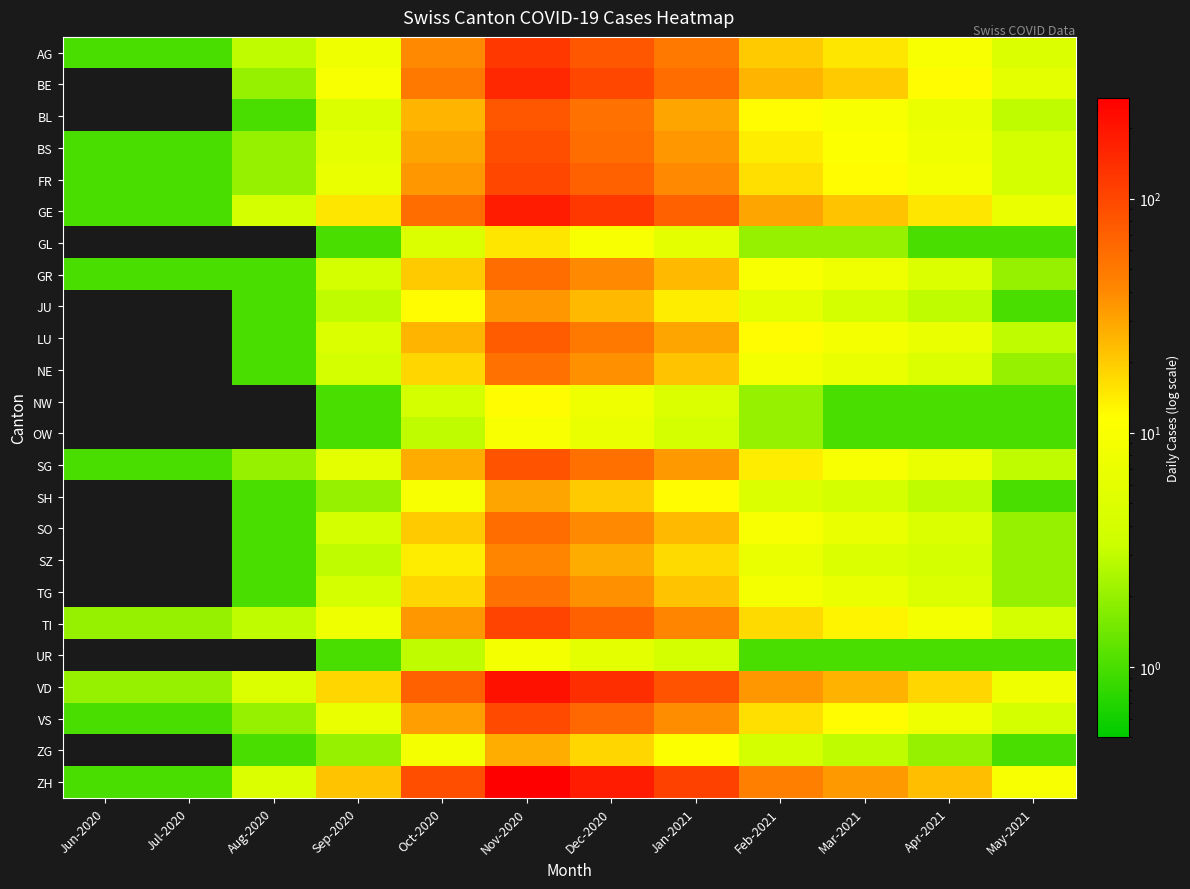

Reading right to left, extract all data points from this chart.

AG: May-2021=5	Apr-2021=10	Mar-2021=15	Feb-2021=20	Jan-2021=50	Dec-2020=80	Nov-2020=120	Oct-2020=40	Sep-2020=8	Aug-2020=3	Jul-2020=1	Jun-2020=1
BE: May-2021=6	Apr-2021=12	Mar-2021=20	Feb-2021=25	Jan-2021=60	Dec-2020=100	Nov-2020=150	Oct-2020=50	Sep-2020=10	Aug-2020=2	Jul-2020=0	Jun-2020=0
BL: May-2021=3	Apr-2021=7	Mar-2021=10	Feb-2021=12	Jan-2021=30	Dec-2020=55	Nov-2020=80	Oct-2020=25	Sep-2020=5	Aug-2020=1	Jul-2020=0	Jun-2020=0
BS: May-2021=4	Apr-2021=8	Mar-2021=11	Feb-2021=14	Jan-2021=35	Dec-2020=60	Nov-2020=90	Oct-2020=30	Sep-2020=6	Aug-2020=2	Jul-2020=1	Jun-2020=1
FR: May-2021=4	Apr-2021=9	Mar-2021=12	Feb-2021=16	Jan-2021=40	Dec-2020=70	Nov-2020=100	Oct-2020=35	Sep-2020=7	Aug-2020=2	Jul-2020=1	Jun-2020=1
GE: May-2021=7	Apr-2021=15	Mar-2021=22	Feb-2021=30	Jan-2021=70	Dec-2020=120	Nov-2020=180	Oct-2020=60	Sep-2020=15	Aug-2020=4	Jul-2020=1	Jun-2020=1
GL: May-2021=1	Apr-2021=1	Mar-2021=2	Feb-2021=2	Jan-2021=6	Dec-2020=10	Nov-2020=15	Oct-2020=5	Sep-2020=1	Aug-2020=0	Jul-2020=0	Jun-2020=0
GR: May-2021=2	Apr-2021=5	Mar-2021=8	Feb-2021=10	Jan-2021=24	Dec-2020=40	Nov-2020=60	Oct-2020=20	Sep-2020=4	Aug-2020=1	Jul-2020=1	Jun-2020=1
JU: May-2021=1	Apr-2021=3	Mar-2021=4	Feb-2021=6	Jan-2021=14	Dec-2020=24	Nov-2020=35	Oct-2020=12	Sep-2020=3	Aug-2020=1	Jul-2020=0	Jun-2020=0
LU: May-2021=3	Apr-2021=7	Mar-2021=9	Feb-2021=12	Jan-2021=30	Dec-2020=50	Nov-2020=75	Oct-2020=25	Sep-2020=5	Aug-2020=1	Jul-2020=0	Jun-2020=0
NE: May-2021=2	Apr-2021=5	Mar-2021=7	Feb-2021=9	Jan-2021=22	Dec-2020=37	Nov-2020=55	Oct-2020=18	Sep-2020=4	Aug-2020=1	Jul-2020=0	Jun-2020=0
NW: May-2021=1	Apr-2021=1	Mar-2021=1	Feb-2021=2	Jan-2021=5	Dec-2020=8	Nov-2020=12	Oct-2020=4	Sep-2020=1	Aug-2020=0	Jul-2020=0	Jun-2020=0
OW: May-2021=1	Apr-2021=1	Mar-2021=1	Feb-2021=2	Jan-2021=4	Dec-2020=7	Nov-2020=10	Oct-2020=3	Sep-2020=1	Aug-2020=0	Jul-2020=0	Jun-2020=0
SG: May-2021=3	Apr-2021=7	Mar-2021=10	Feb-2021=14	Jan-2021=34	Dec-2020=57	Nov-2020=85	Oct-2020=28	Sep-2020=6	Aug-2020=2	Jul-2020=1	Jun-2020=1
SH: May-2021=1	Apr-2021=3	Mar-2021=4	Feb-2021=5	Jan-2021=12	Dec-2020=20	Nov-2020=30	Oct-2020=10	Sep-2020=2	Aug-2020=1	Jul-2020=0	Jun-2020=0
SO: May-2021=2	Apr-2021=5	Mar-2021=7	Feb-2021=10	Jan-2021=24	Dec-2020=40	Nov-2020=60	Oct-2020=20	Sep-2020=4	Aug-2020=1	Jul-2020=0	Jun-2020=0
SZ: May-2021=2	Apr-2021=4	Mar-2021=5	Feb-2021=7	Jan-2021=17	Dec-2020=28	Nov-2020=42	Oct-2020=14	Sep-2020=3	Aug-2020=1	Jul-2020=0	Jun-2020=0
TG: May-2021=2	Apr-2021=5	Mar-2021=7	Feb-2021=9	Jan-2021=22	Dec-2020=37	Nov-2020=55	Oct-2020=18	Sep-2020=4	Aug-2020=1	Jul-2020=0	Jun-2020=0
TI: May-2021=4	Apr-2021=9	Mar-2021=13	Feb-2021=17	Jan-2021=42	Dec-2020=70	Nov-2020=105	Oct-2020=35	Sep-2020=8	Aug-2020=3	Jul-2020=2	Jun-2020=2
UR: May-2021=1	Apr-2021=1	Mar-2021=1	Feb-2021=1	Jan-2021=4	Dec-2020=6	Nov-2020=9	Oct-2020=3	Sep-2020=1	Aug-2020=0	Jul-2020=0	Jun-2020=0
VD: May-2021=8	Apr-2021=18	Mar-2021=26	Feb-2021=35	Jan-2021=84	Dec-2020=140	Nov-2020=210	Oct-2020=70	Sep-2020=18	Aug-2020=5	Jul-2020=2	Jun-2020=2
VS: May-2021=4	Apr-2021=8	Mar-2021=12	Feb-2021=16	Jan-2021=38	Dec-2020=63	Nov-2020=95	Oct-2020=32	Sep-2020=7	Aug-2020=2	Jul-2020=1	Jun-2020=1
ZG: May-2021=1	Apr-2021=2	Mar-2021=3	Feb-2021=4	Jan-2021=11	Dec-2020=18	Nov-2020=27	Oct-2020=9	Sep-2020=2	Aug-2020=1	Jul-2020=0	Jun-2020=0
ZH: May-2021=10	Apr-2021=23	Mar-2021=34	Feb-2021=45	Jan-2021=108	Dec-2020=180	Nov-2020=270	Oct-2020=90	Sep-2020=22	Aug-2020=5	Jul-2020=1	Jun-2020=1